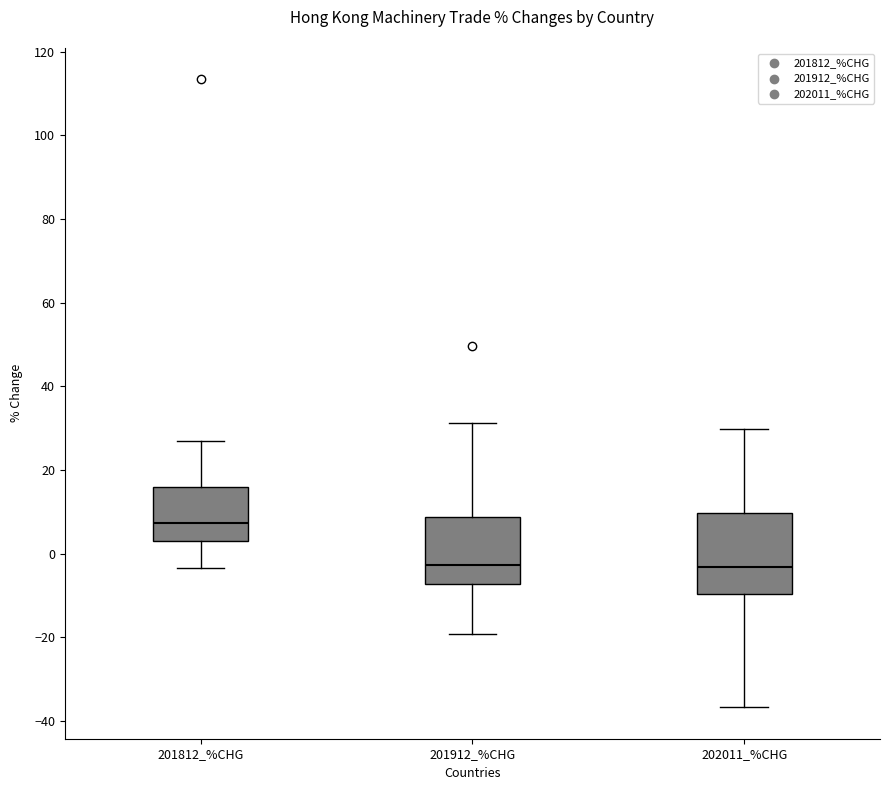

Reading left to right, transcribe this box plot: for each box, give where its median line is, the range the box spans, and where its two whiskers end, as read against the y-axis. The values are not printed on the chart, so give them approximately, as read against the axis.

201812_%CHG: median 8, box 4 to 16, whiskers -4 to 26
201912_%CHG: median -2, box -8 to 8, whiskers -20 to 32
202011_%CHG: median -4, box -10 to 10, whiskers -36 to 30